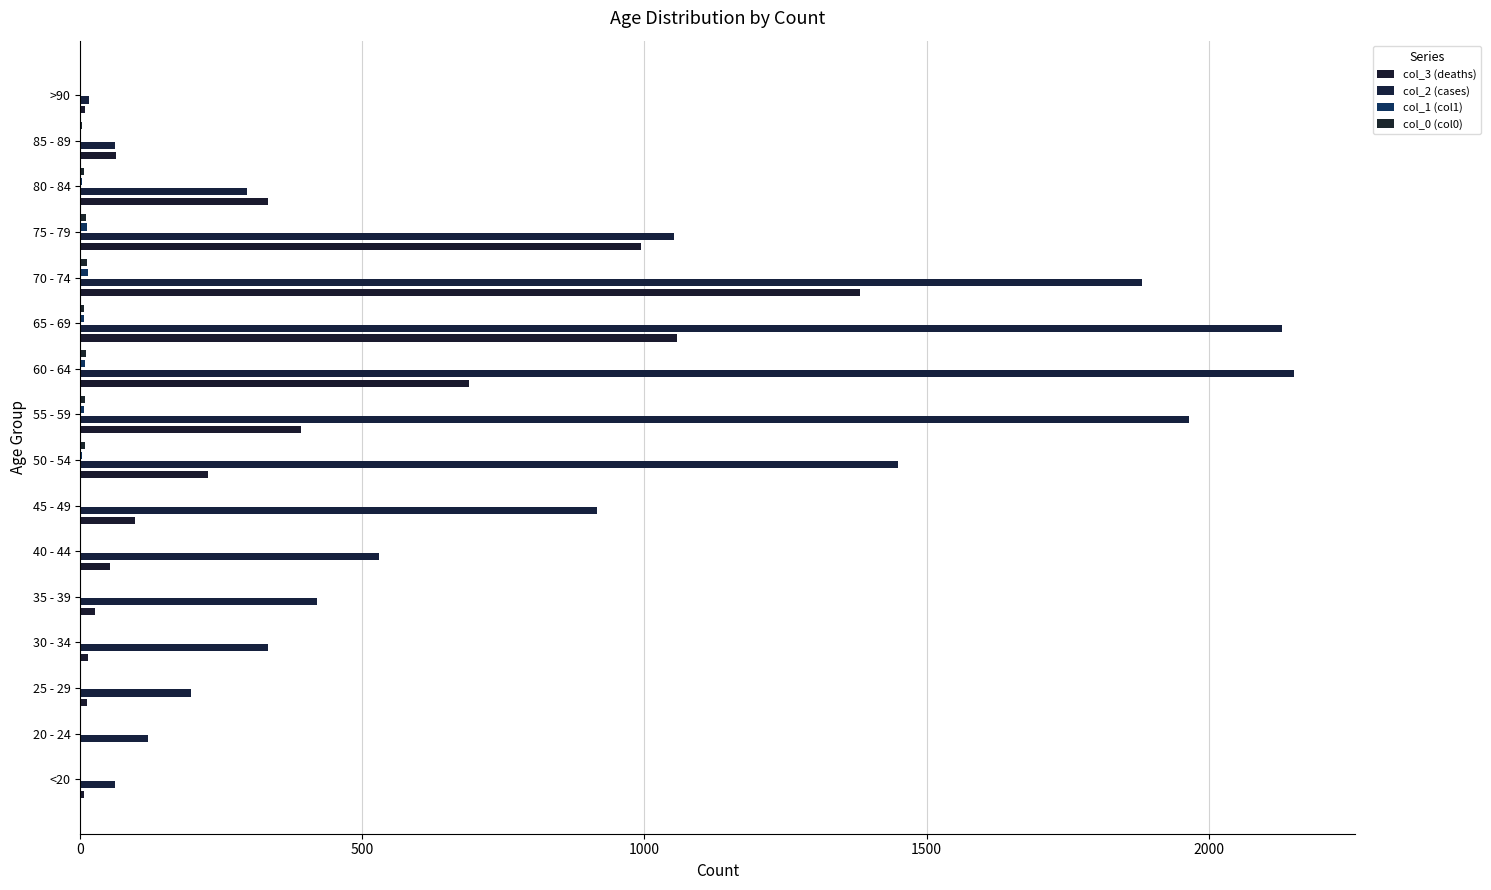

Reading left to right, list all the values displayed in this chart.

col_3 (deaths): 7	2	13	14	26	53	97	227	392	689	1057	1381	993	333	64	9
col_2 (cases): 62	121	196	333	420	530	915	1450	1965	2151	2130	1882	1053	296	62	15
col_1 (col1): 1	0	0	2	1	1	1	3	6	8	6	14	12	4	1	0
col_0 (col0): 0	1	0	0	2	0	2	9	8	11	6	13	10	7	3	0